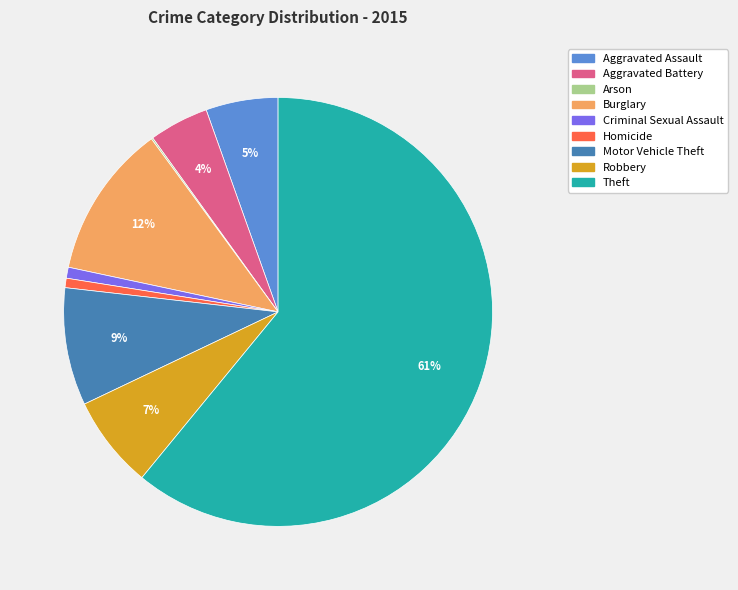

Which slice is the largest?

Theft